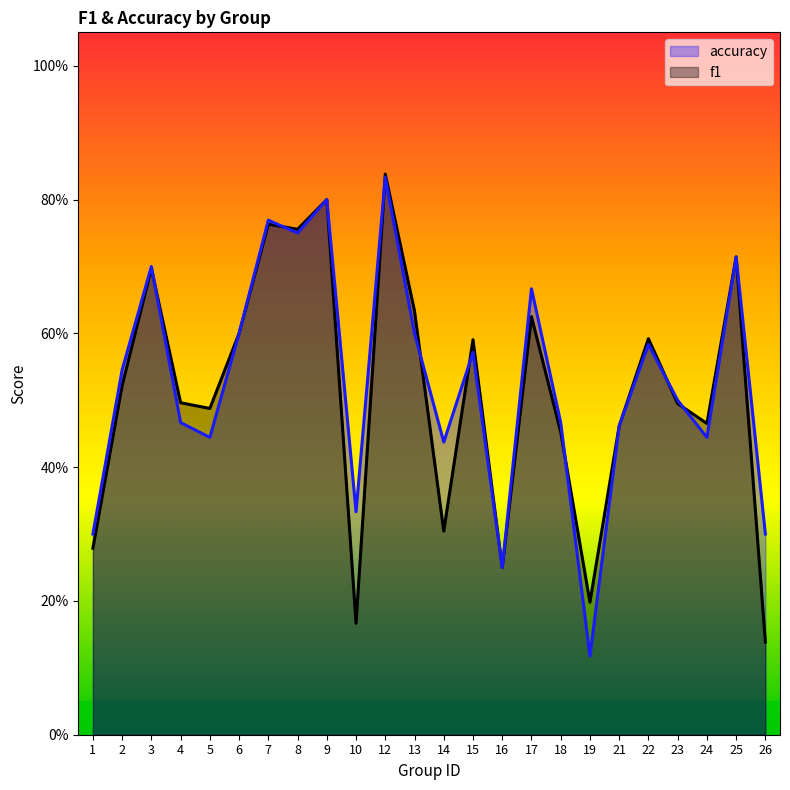

Rank the categories by f1 value from highest to lowest.

12, 9, 7, 8, 25, 3, 13, 17, 6, 22, 15, 2, 4, 23, 5, 24, 21, 18, 14, 1, 16, 19, 10, 26